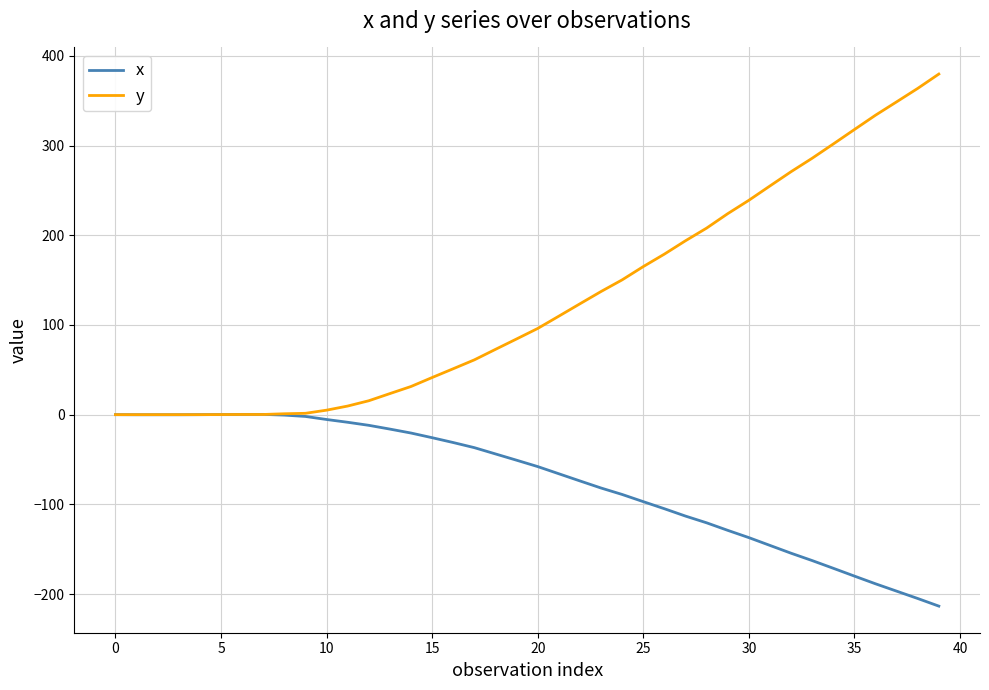

Which series has the largest range (max minus min)?

y